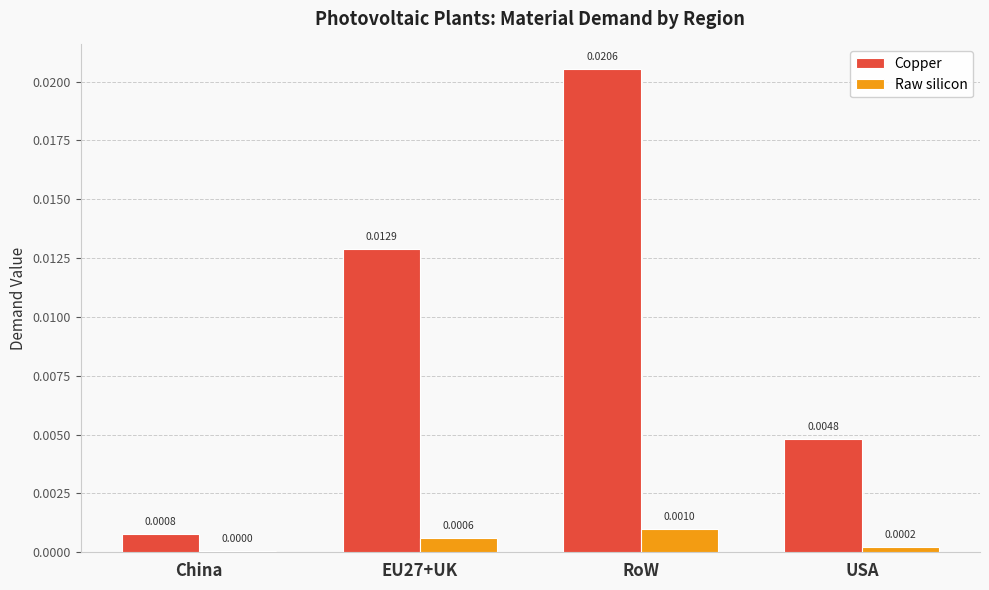

At which label does Copper reach its peak?

RoW